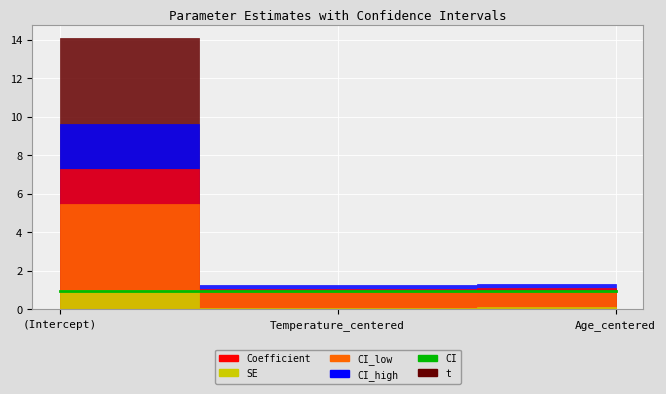

What is the sum of all CI_low values?

7.3